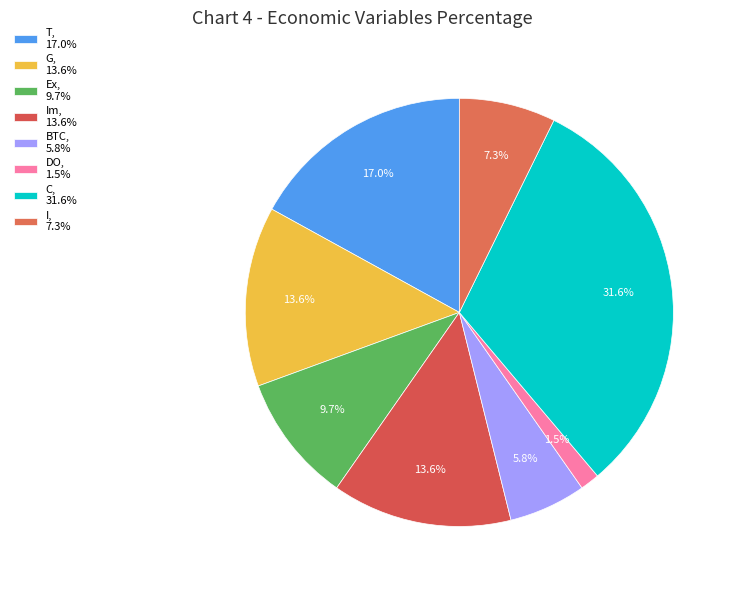

Does any single category account for the majority?

No